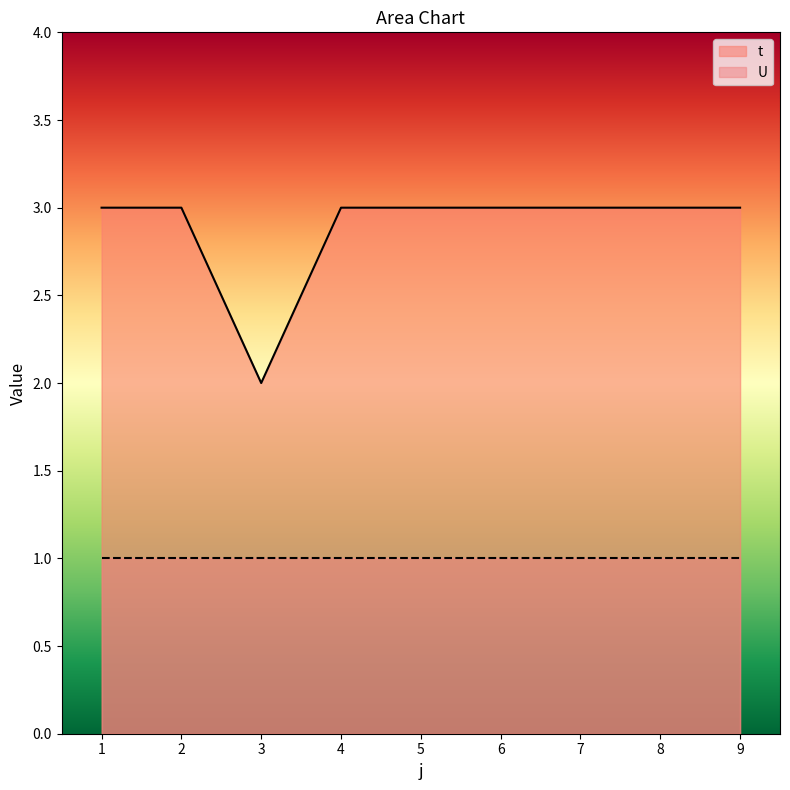

What is the maximum value shown in the chart?

3